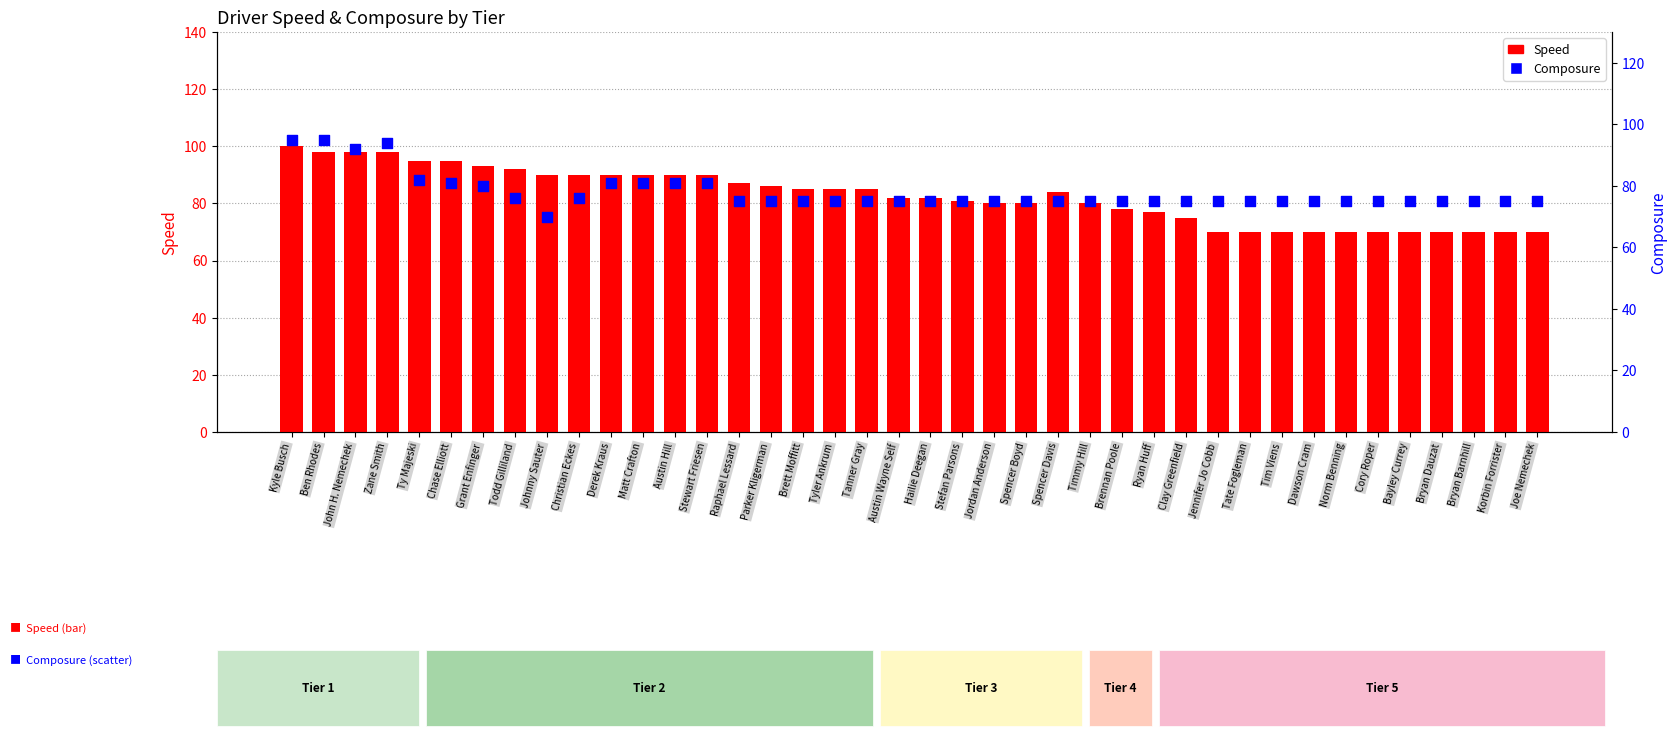

What is the total value across all series at Kyle Busch?

195